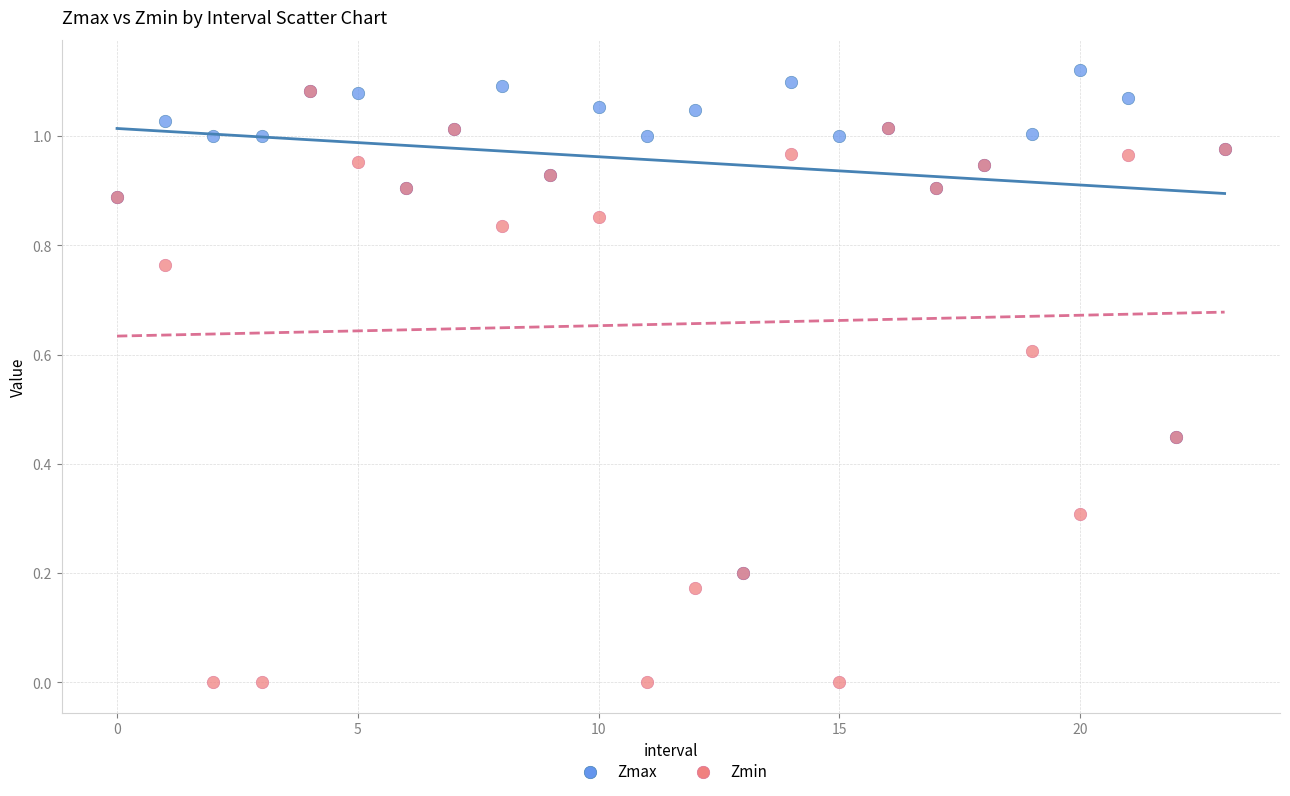

What are all the series names shown in the legend?

Zmax, Zmin